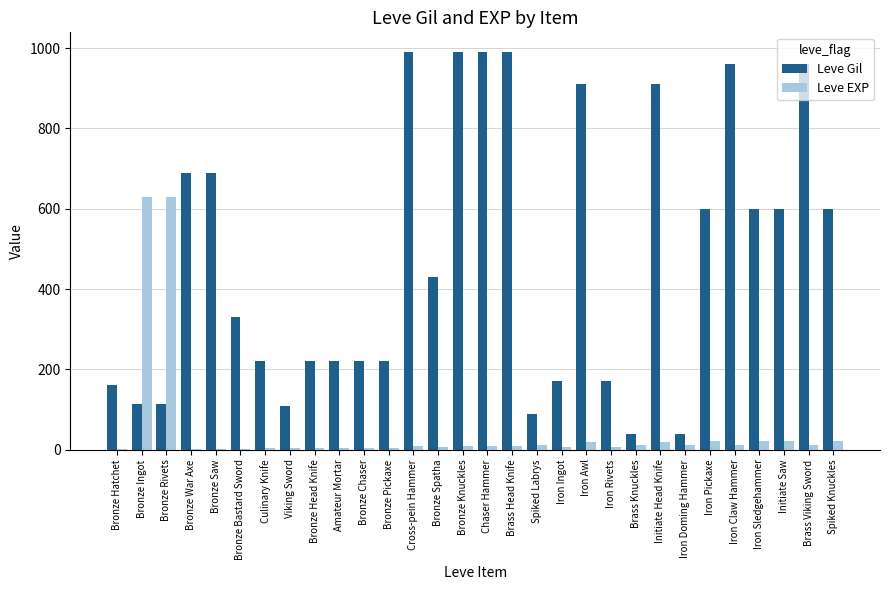

Between Bronze Bastard Sword and Initiate Head Knife, which series saw the biggest shift?

Leve Gil